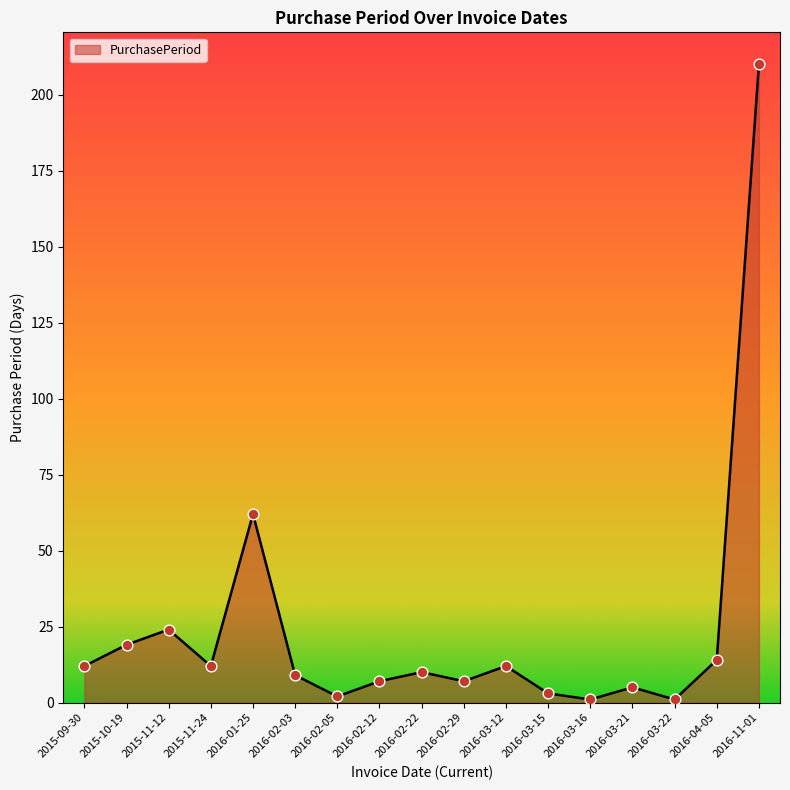

What is the change in value from 2016-02-05 to 2016-03-22?

-1